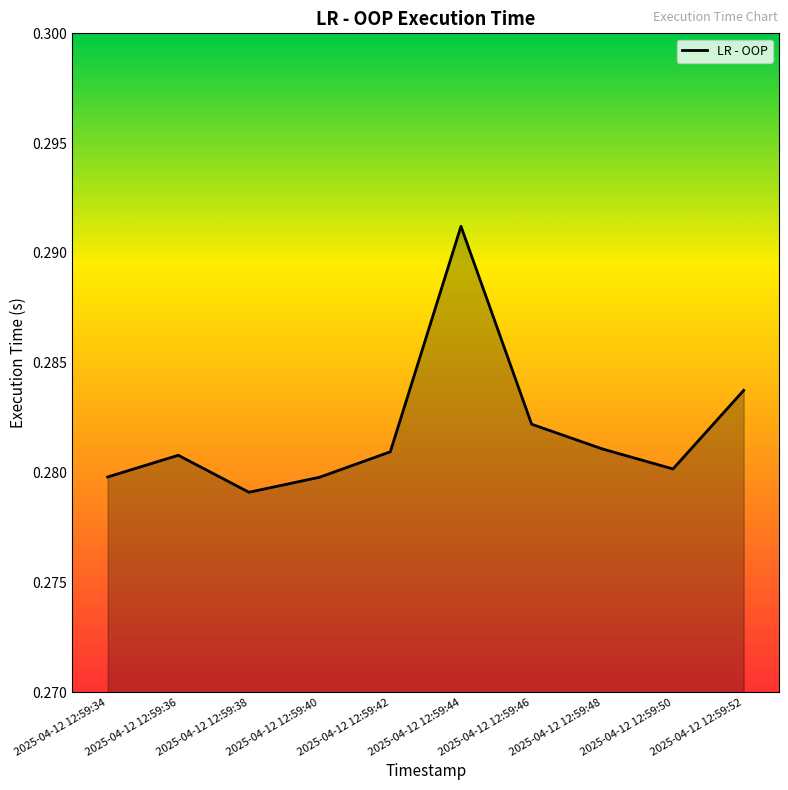

Where is the first local minimum?

2025-04-12 12:59:38